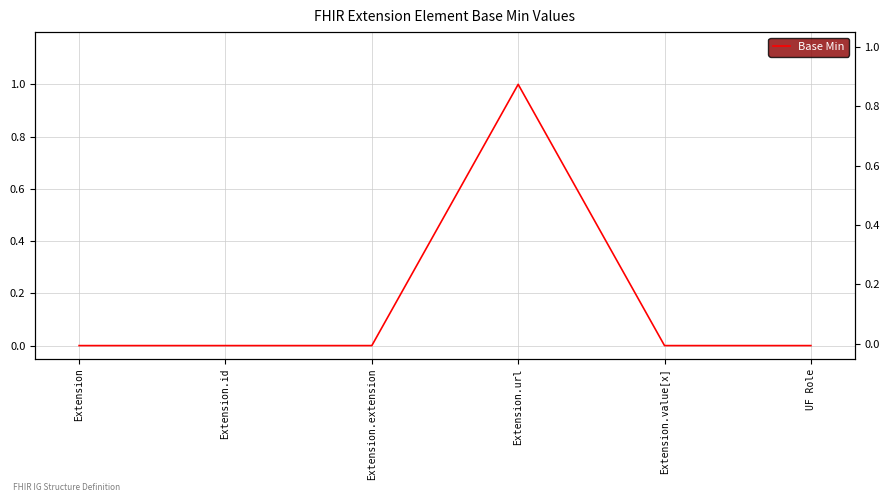

Which label corresponds to the largest value in the chart?

Extension.url